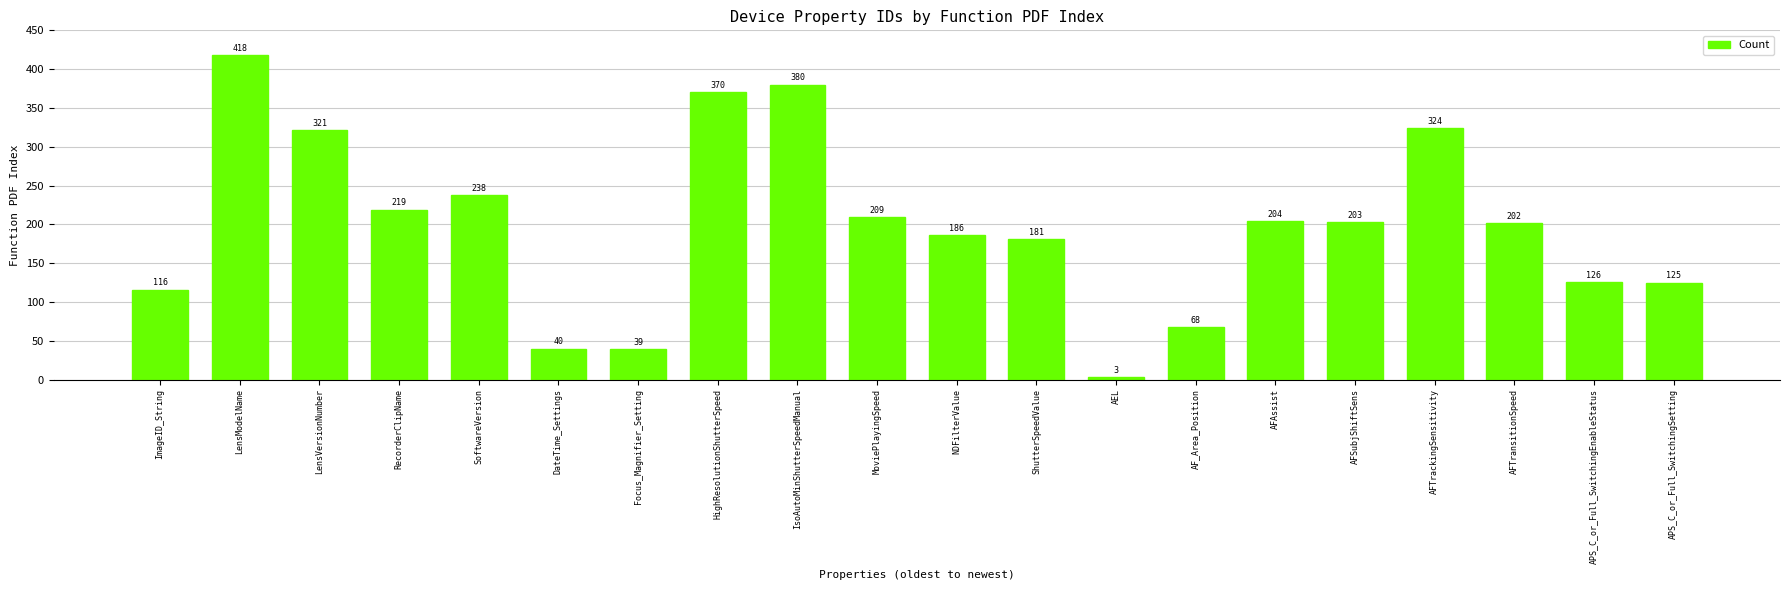

Which has a higher value, RecorderClipName or AEL?

RecorderClipName